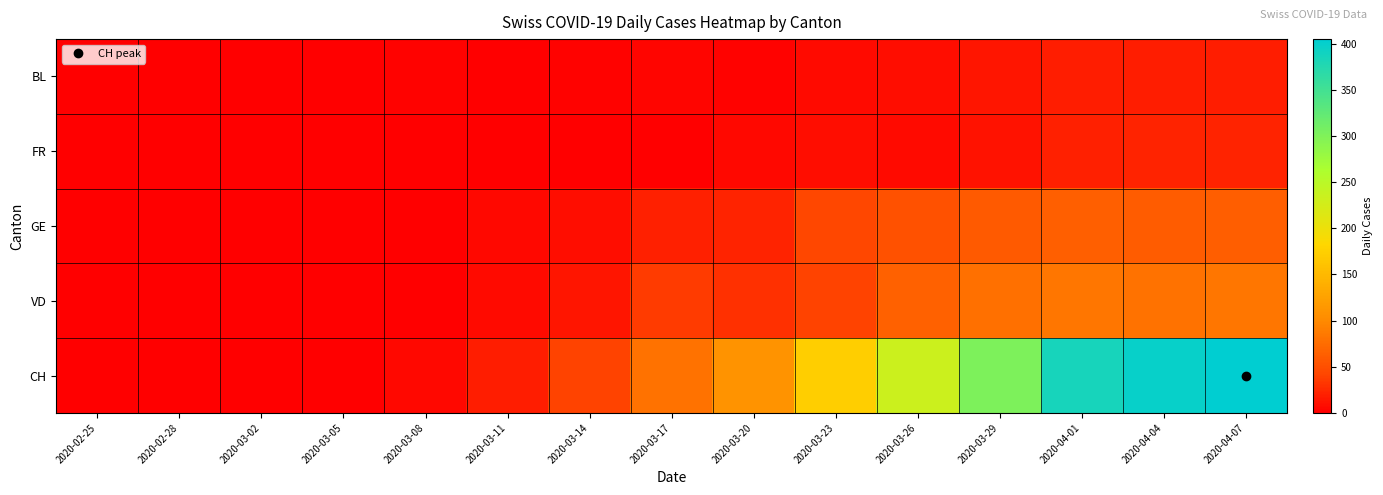

At 2020-03-08, list the series in order from smallest to largest.

FR, GE, VD, BL, CH